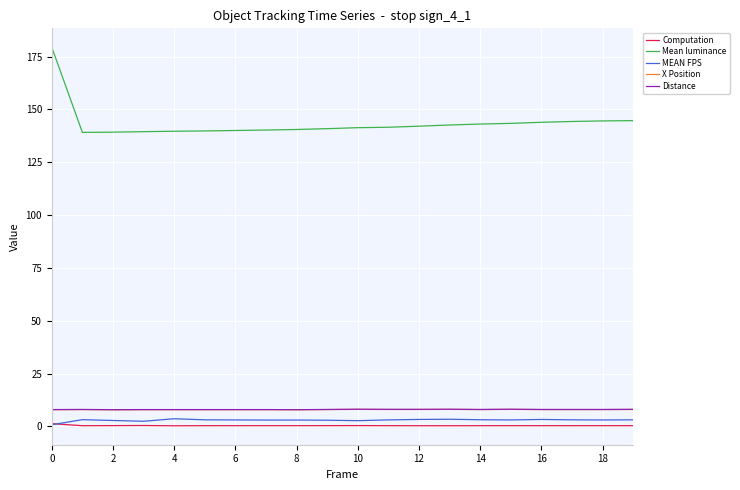

Which series has the widest spread of values?

Mean luminance